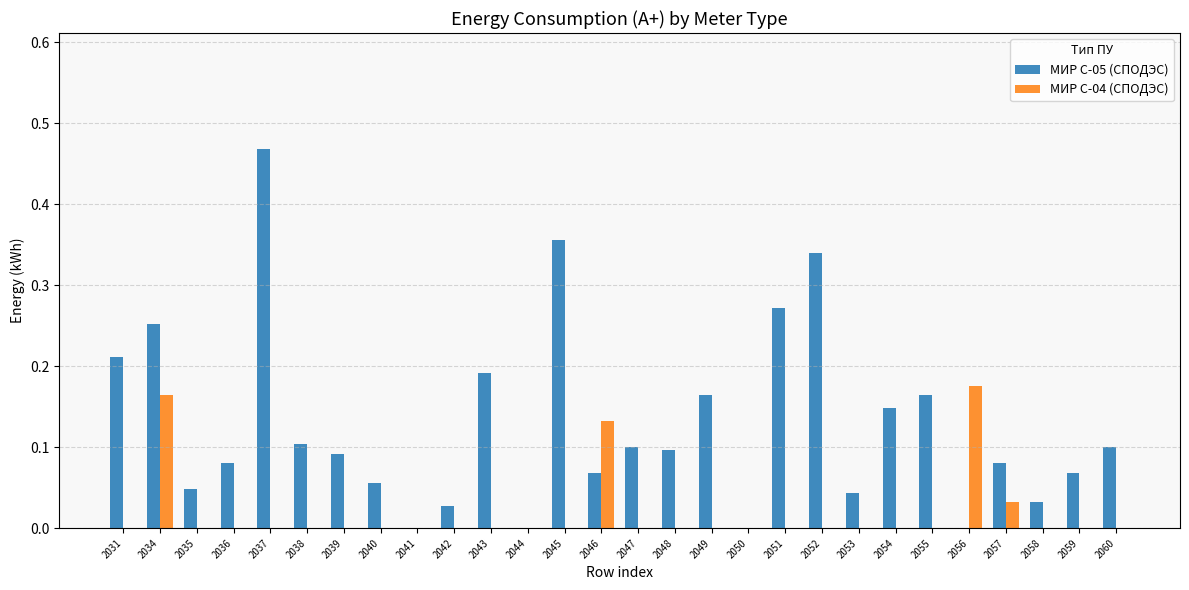

Which category has the highest value in the МИР С-05 (СПОДЭС) series?

2037